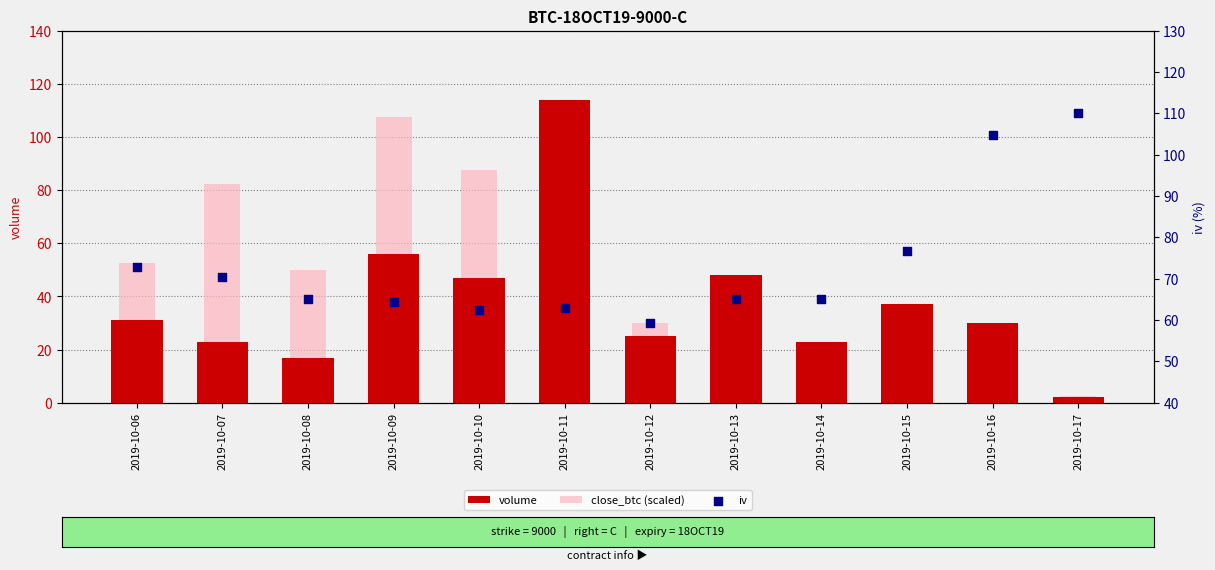

What is the total value across all series at 2019-10-15?

121.2